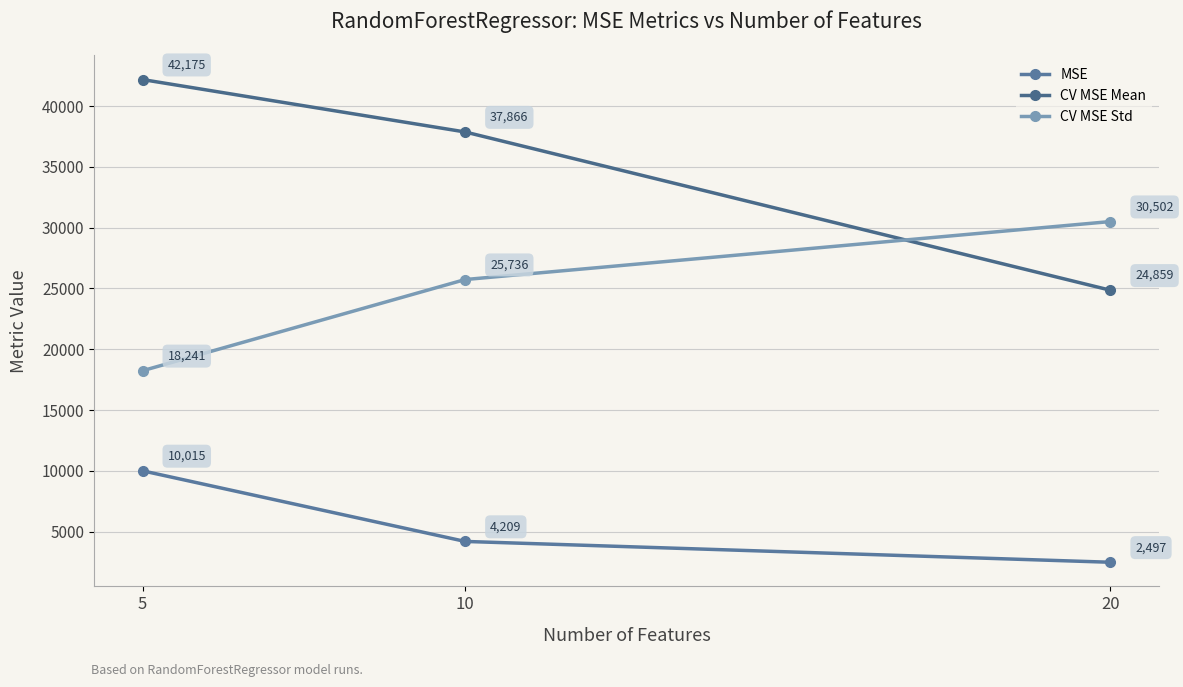

True or false: MSE has a value of 10014.9 at 5.

True